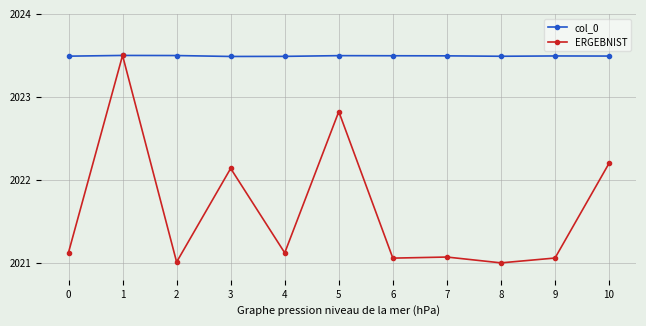

At which label does ERGEBNIST reach its peak?

1